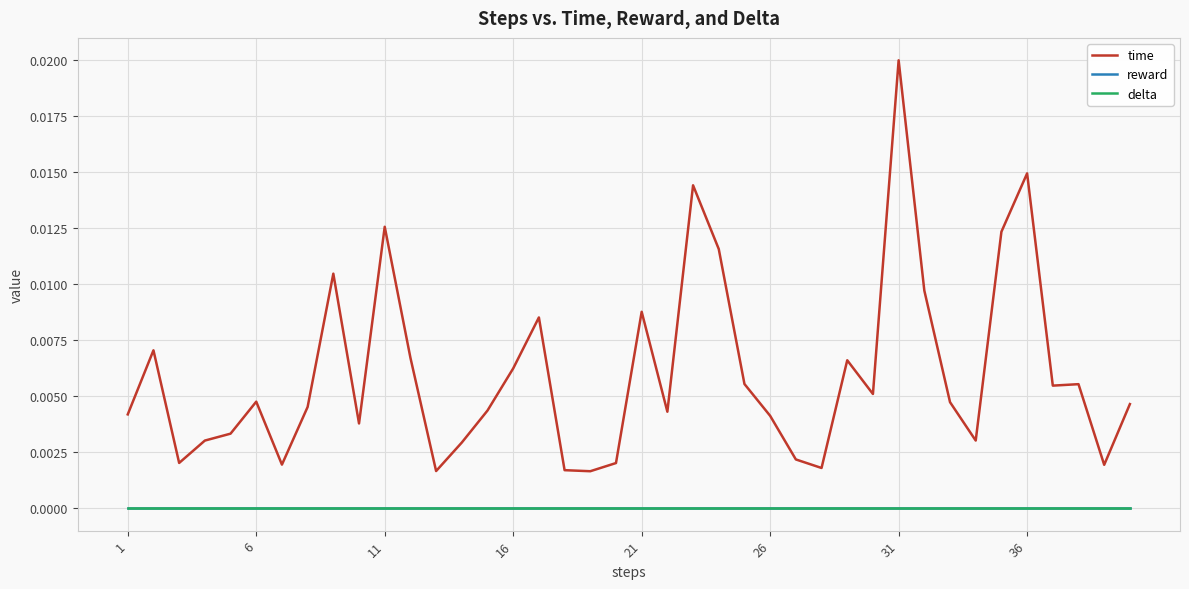

Does the chart have visible grid lines?

Yes